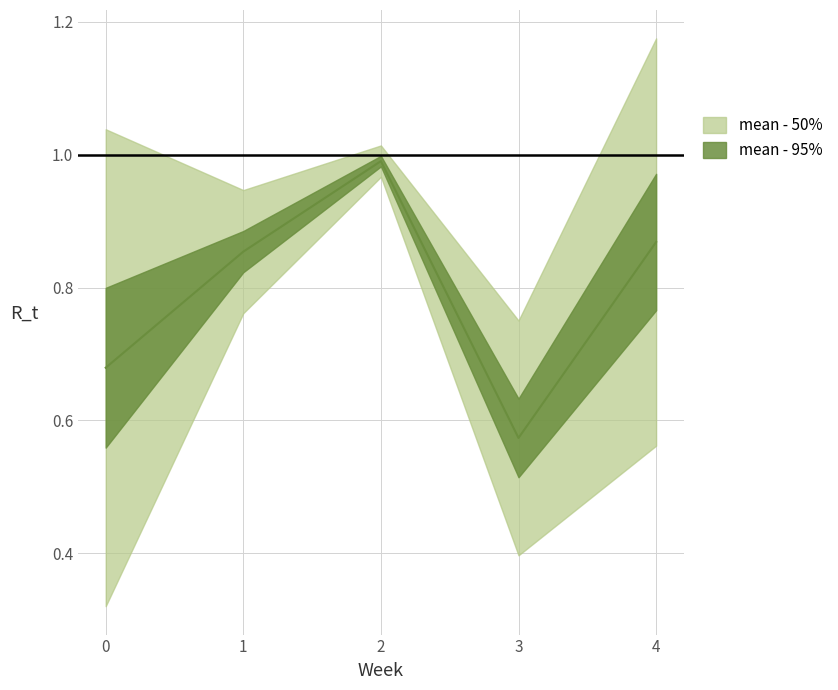

Reading left to right, transcribe all the data shown in this chart.

0.7	0.9	1.0	0.6	0.9